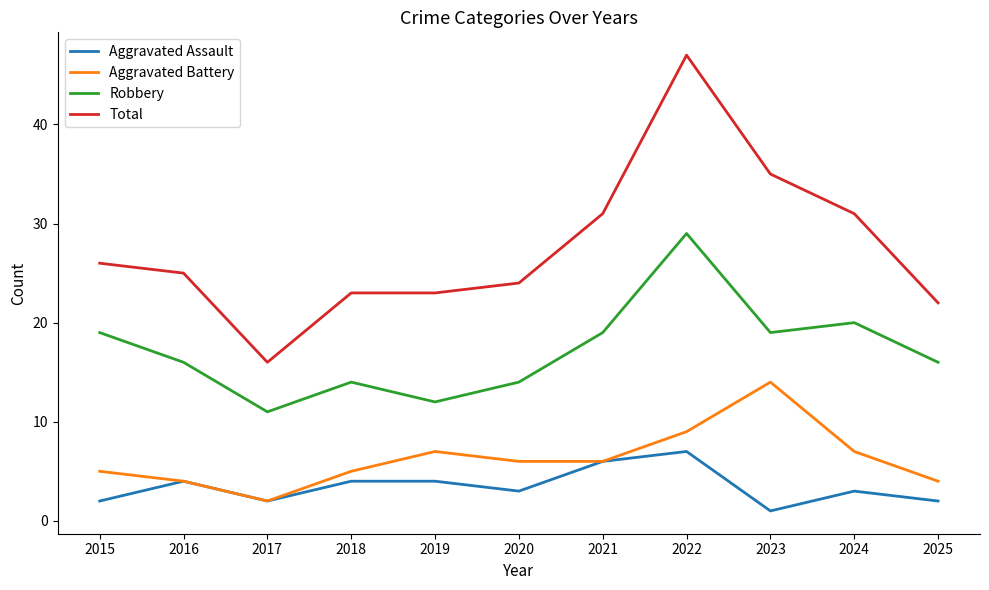

At 2020, list the series in order from largest to smallest.

Total, Robbery, Aggravated Battery, Aggravated Assault